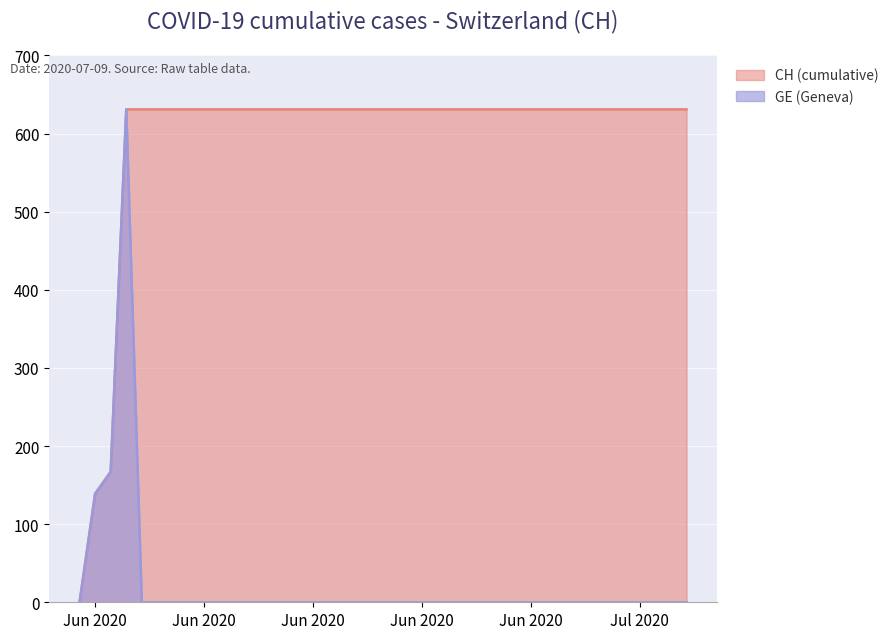

How many interior local peaks does the GE series have?

1